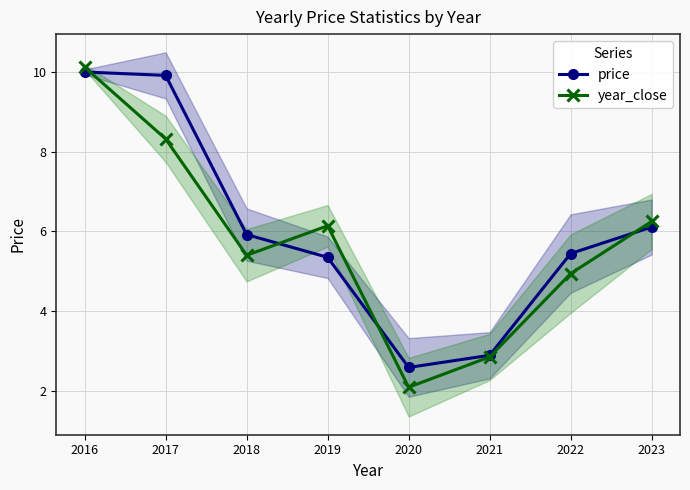

Which series has the largest total across all categories?

price